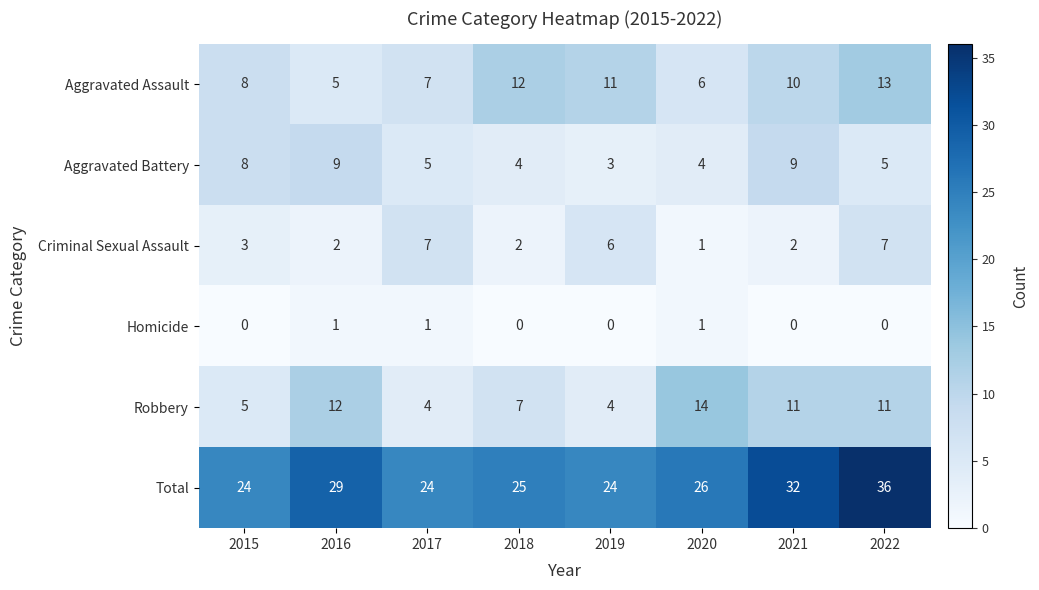

List the series in order of their peak value, highest first.

Total, Robbery, Aggravated Assault, Aggravated Battery, Criminal Sexual Assault, Homicide